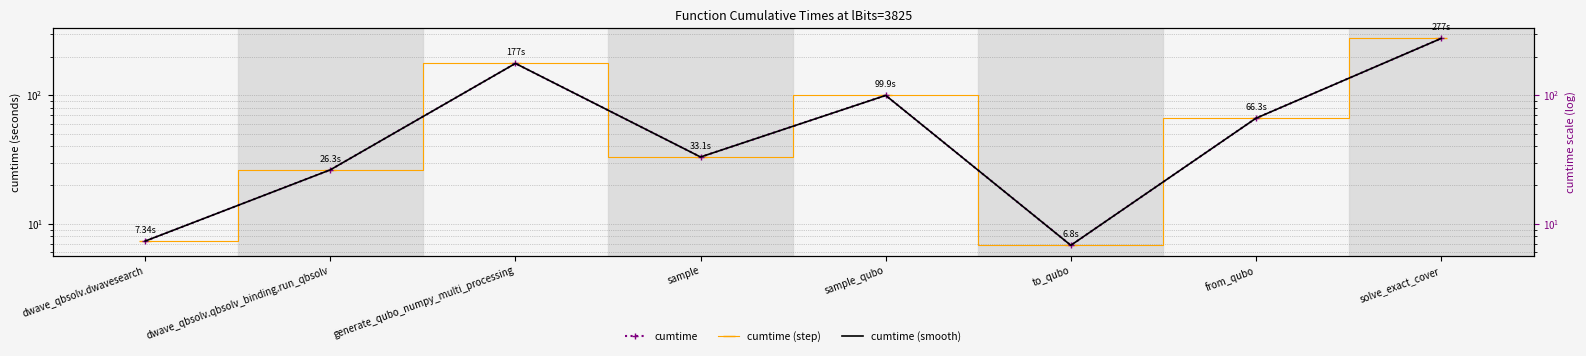

What is the label of the 5th point from the left?

sample_qubo